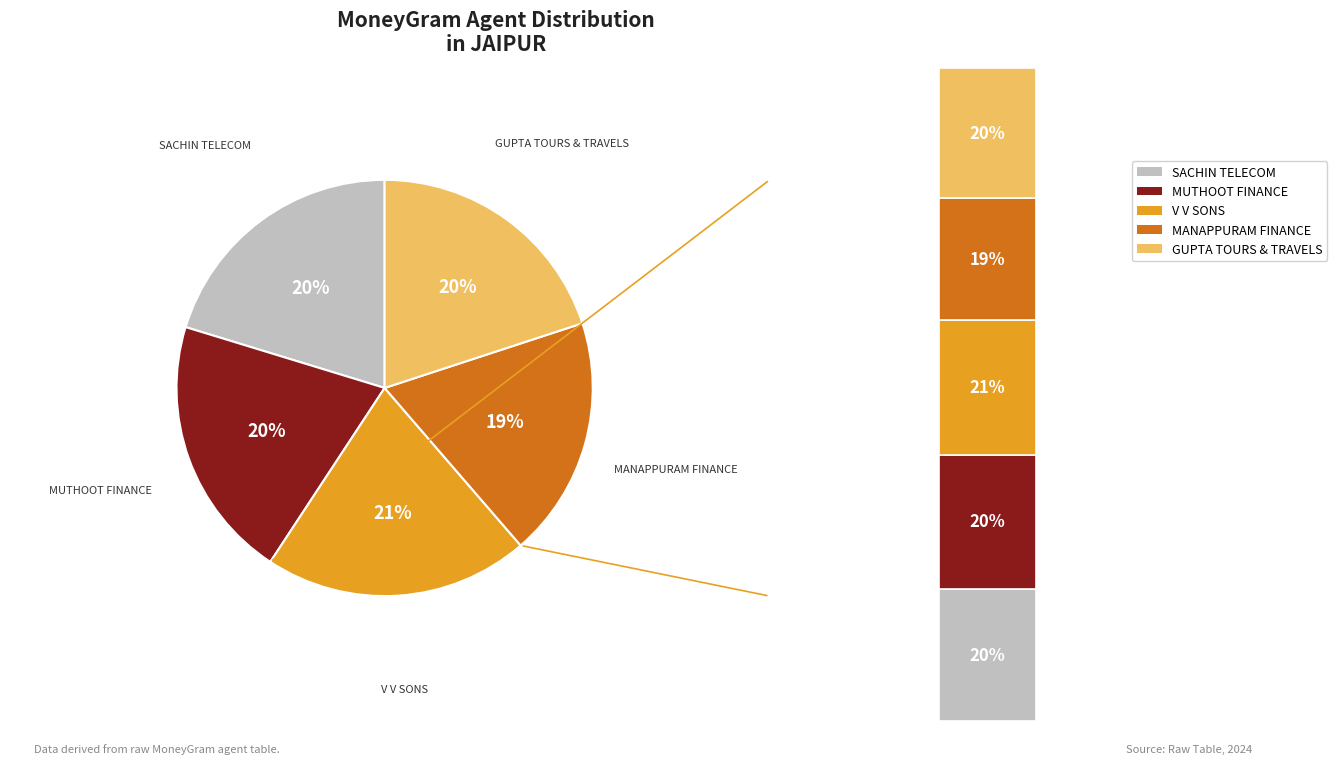

What is the smallest slice in the pie chart?

MANAPPURAM FINANCE - #1424 - JAIPUR